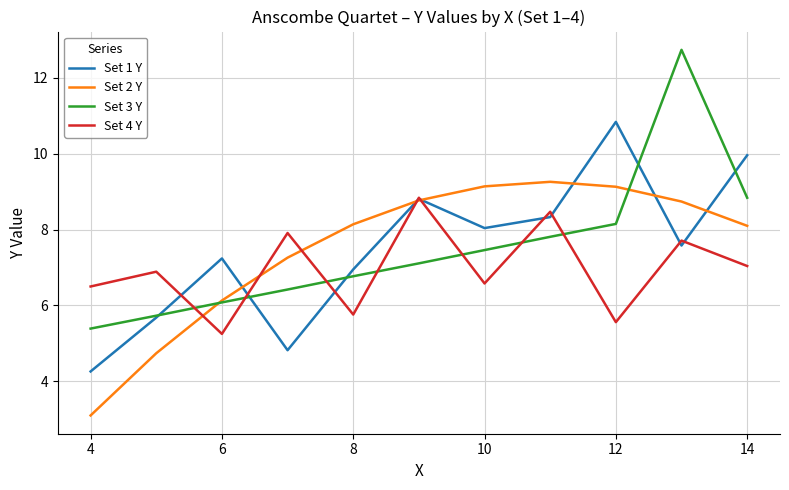

How many intersections are there between Set 1 Y and Set 3 Y?

5